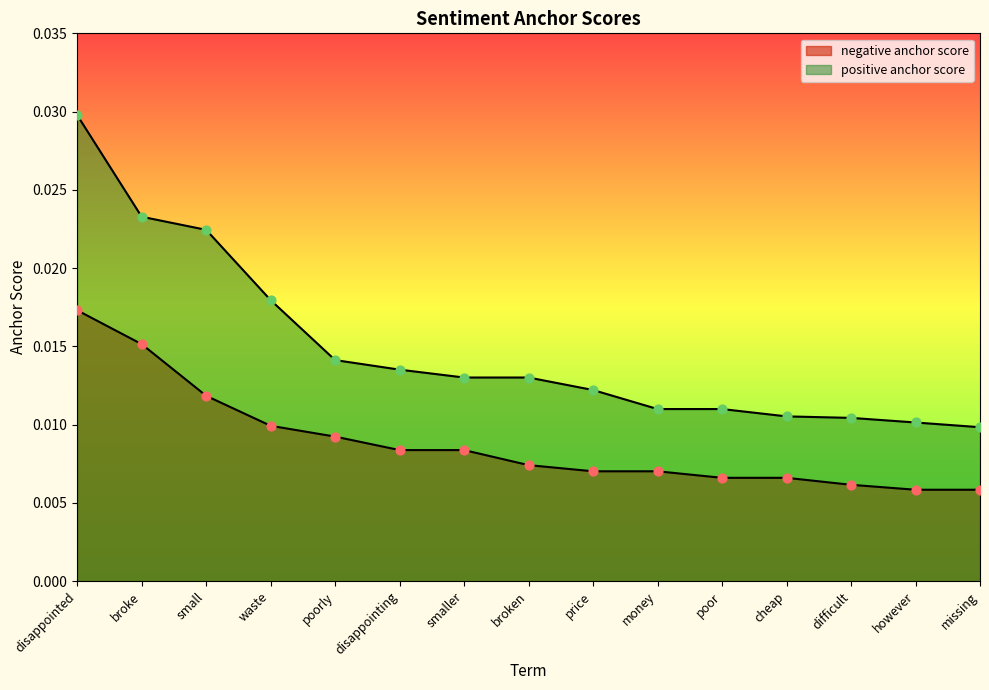

Is the value of negative anchor score at smaller greater than the value of positive anchor score at poor?

No